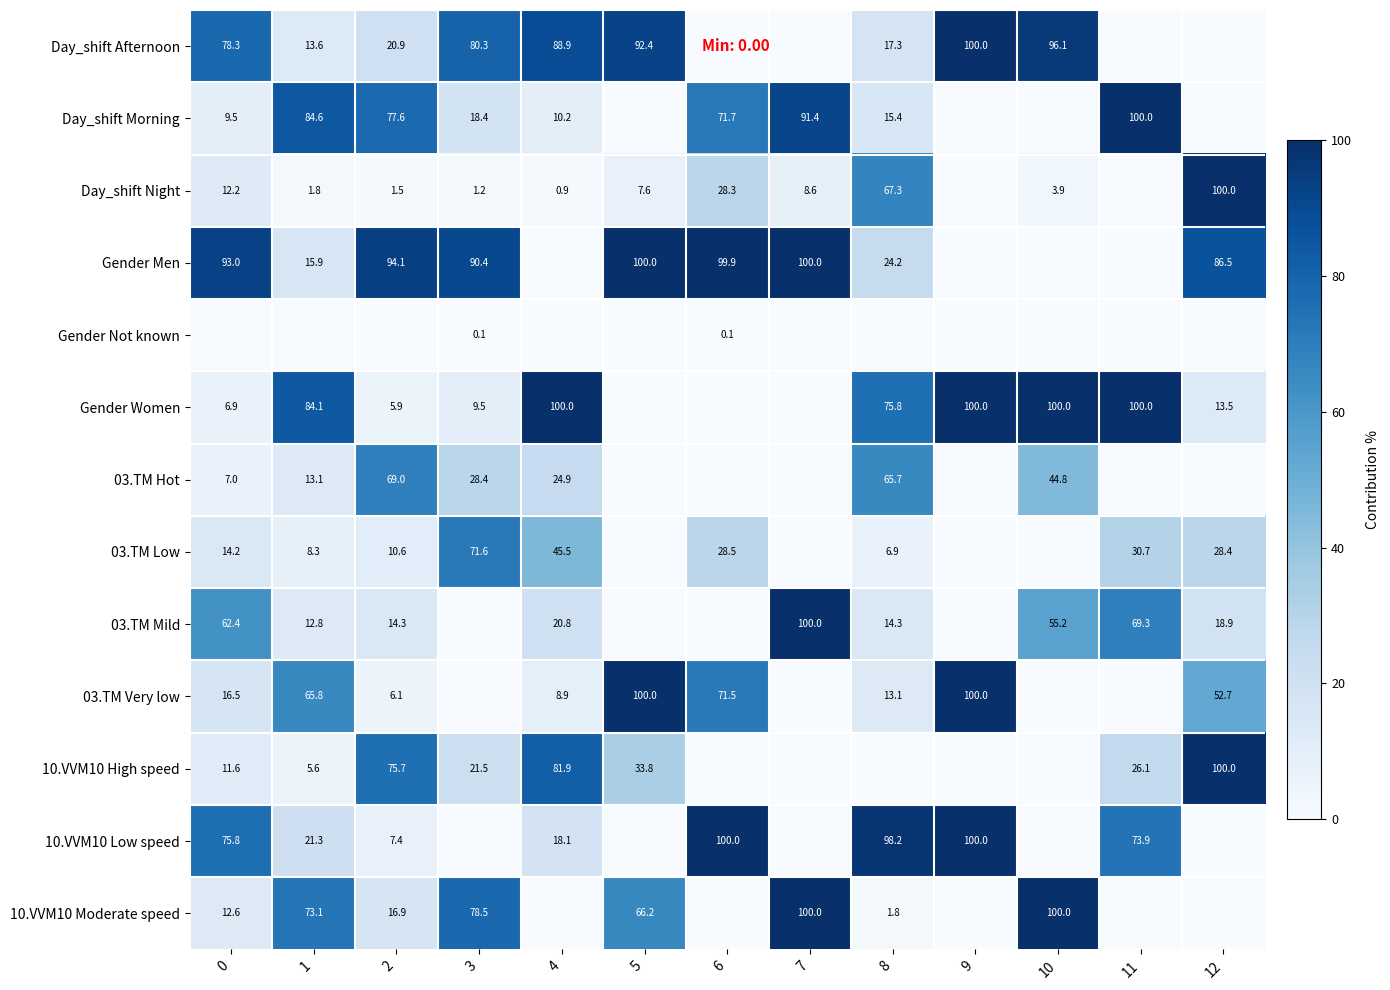

Is the value of Day_shift Night at 2 greater than the value of 03.TM Low at 8?

No